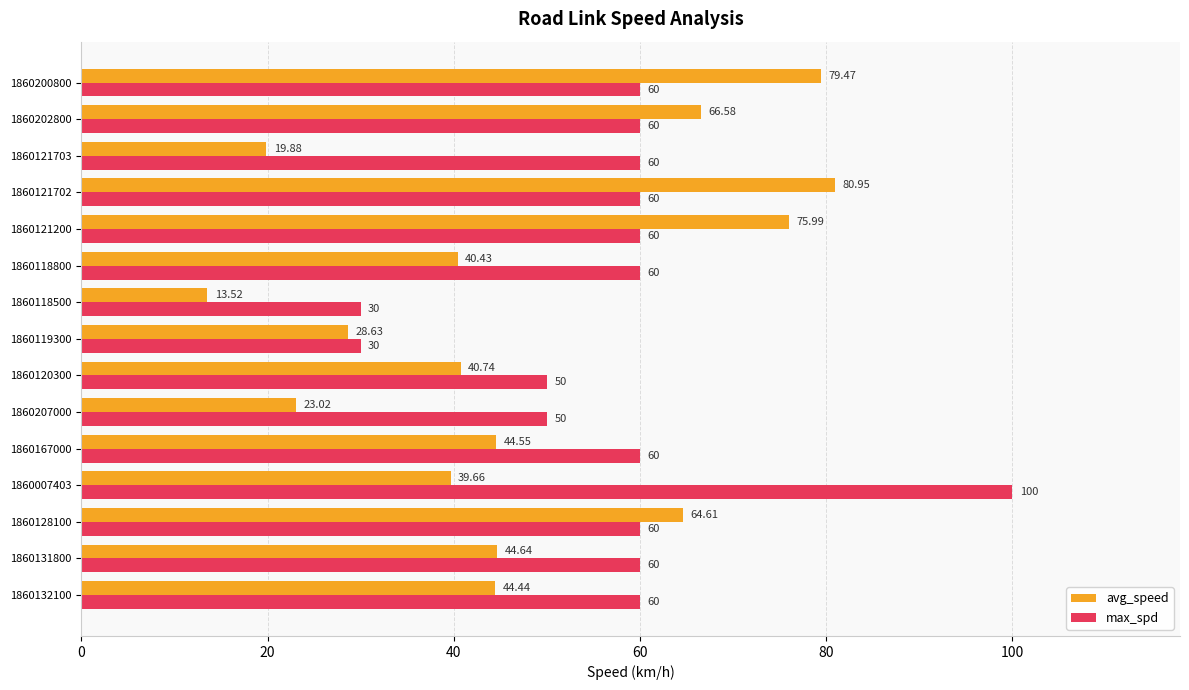

Rank the series by their maximum value, from highest to lowest.

max_spd, avg_speed